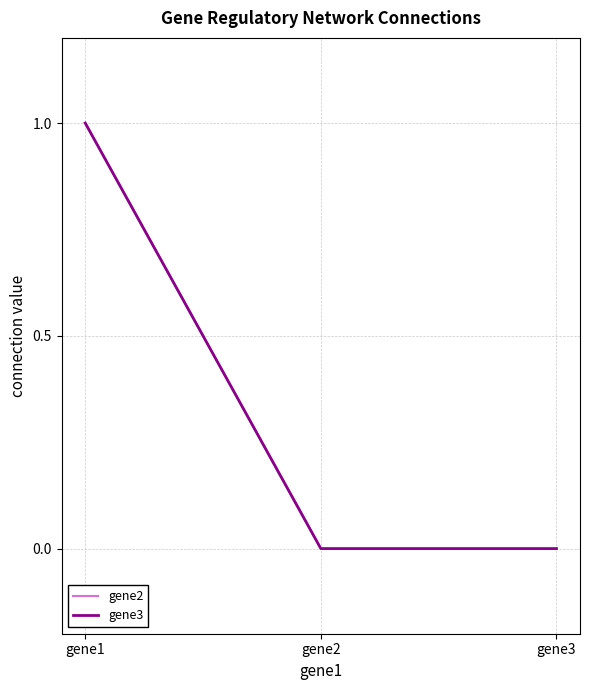

Which category has the highest value across all series?

gene1